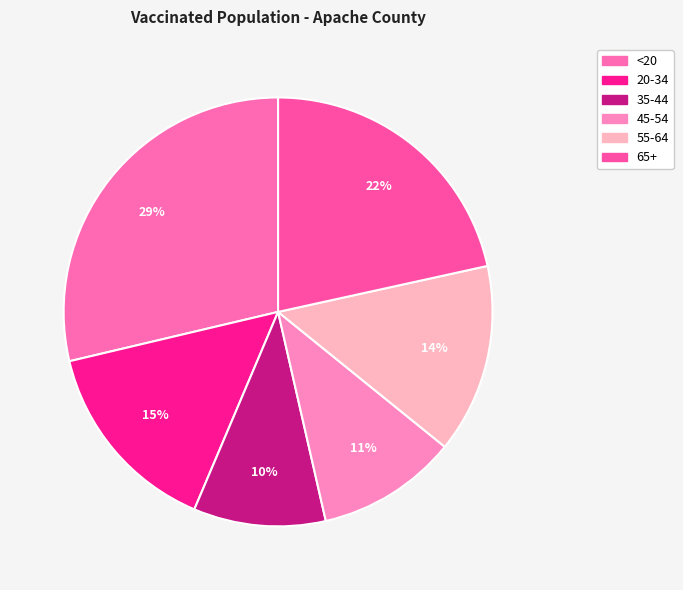

Which has a higher value, 20-34 or 45-54?

20-34